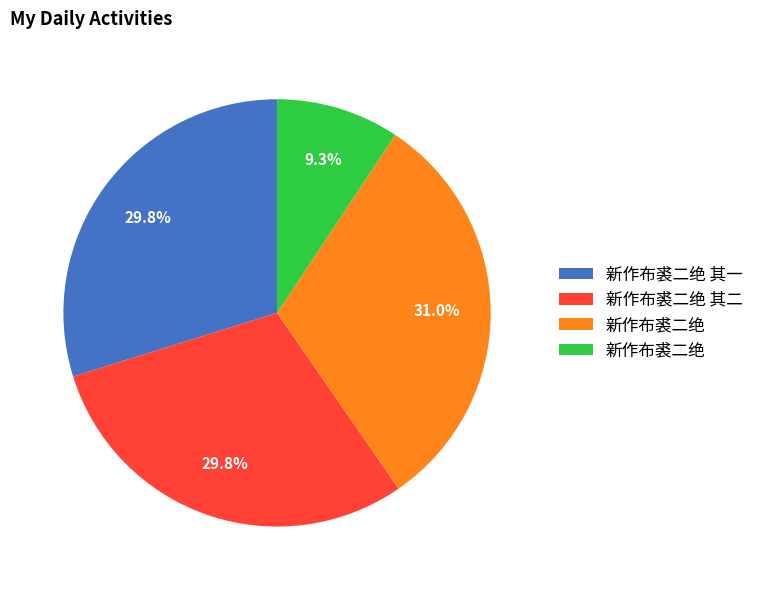

Does any single category account for the majority?

No